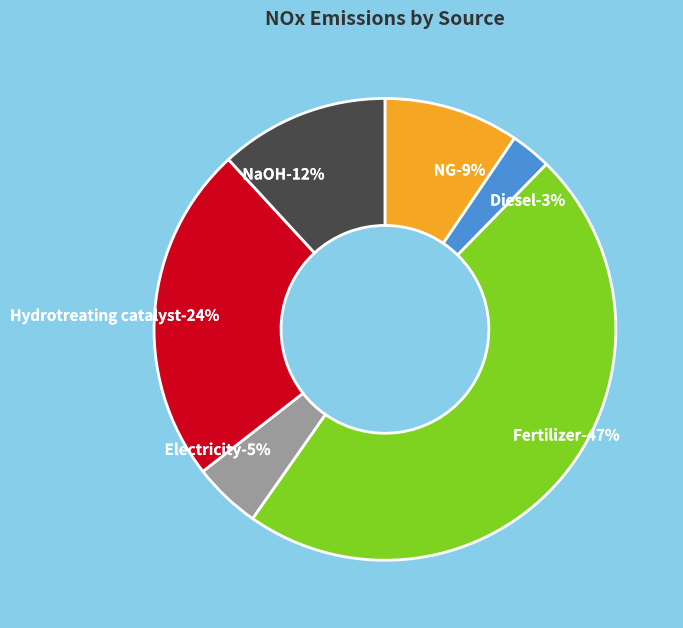

Combined, do Diesel and Fertilizer account for over 50%?

Yes